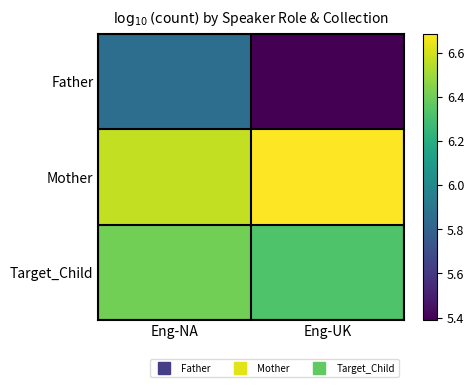

Which label corresponds to the largest value in the chart?

Eng-UK